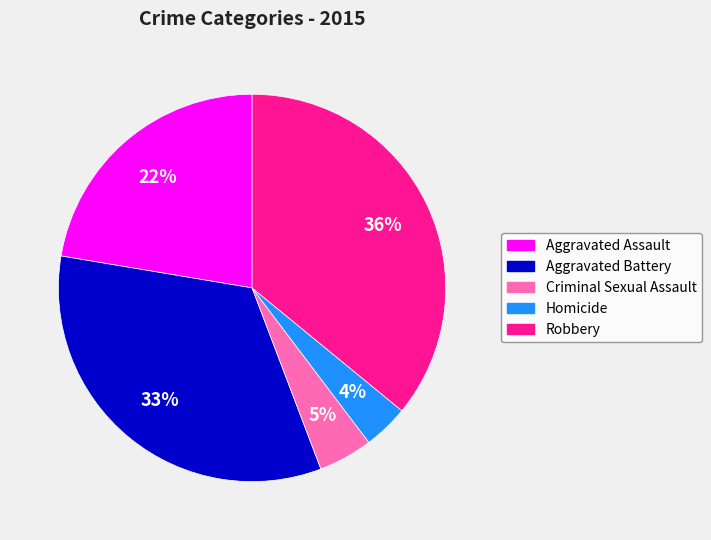

True or false: Robbery accounts for 36% of the total.

True